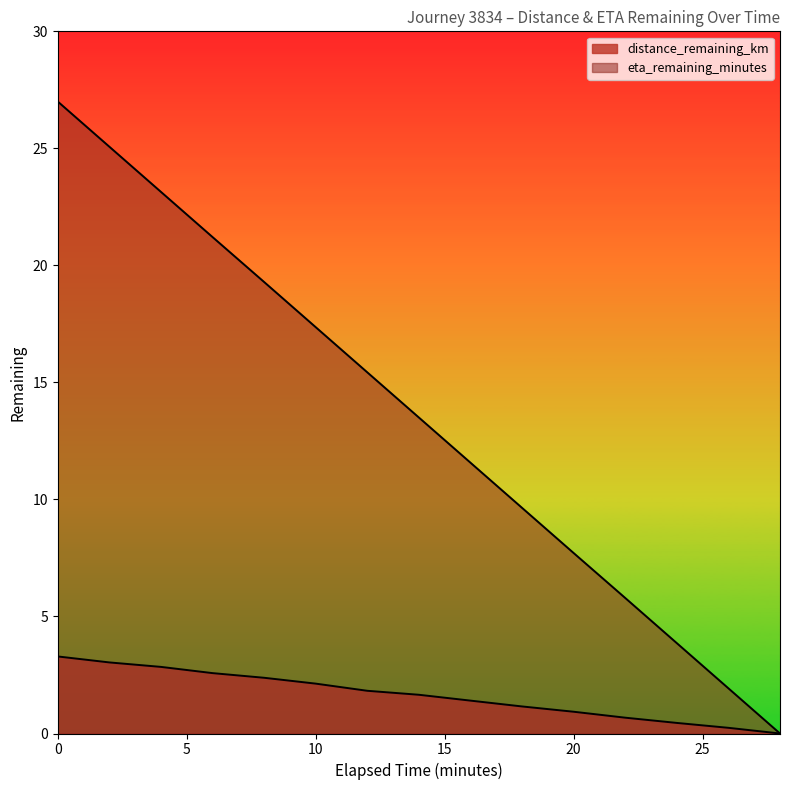

Rank the series by their average value, from highest to lowest.

eta_remaining_minutes, distance_remaining_km